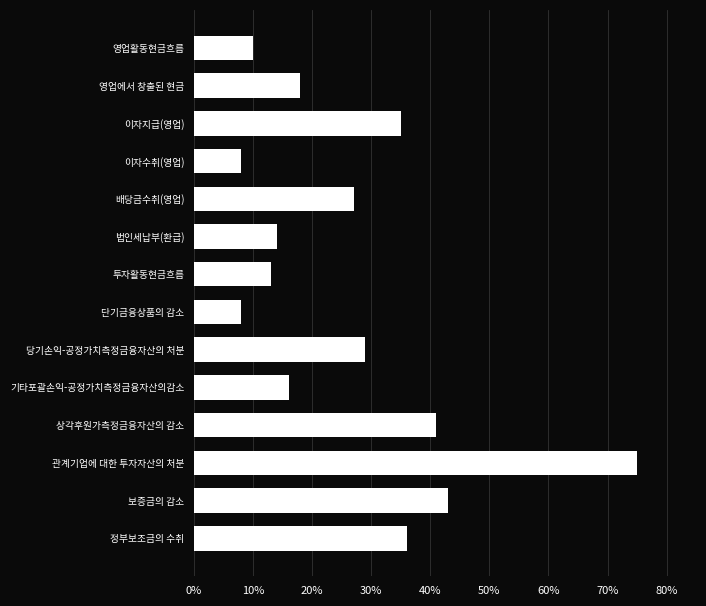

True or false: the data shows 8 at 법인세납부(환급).

False